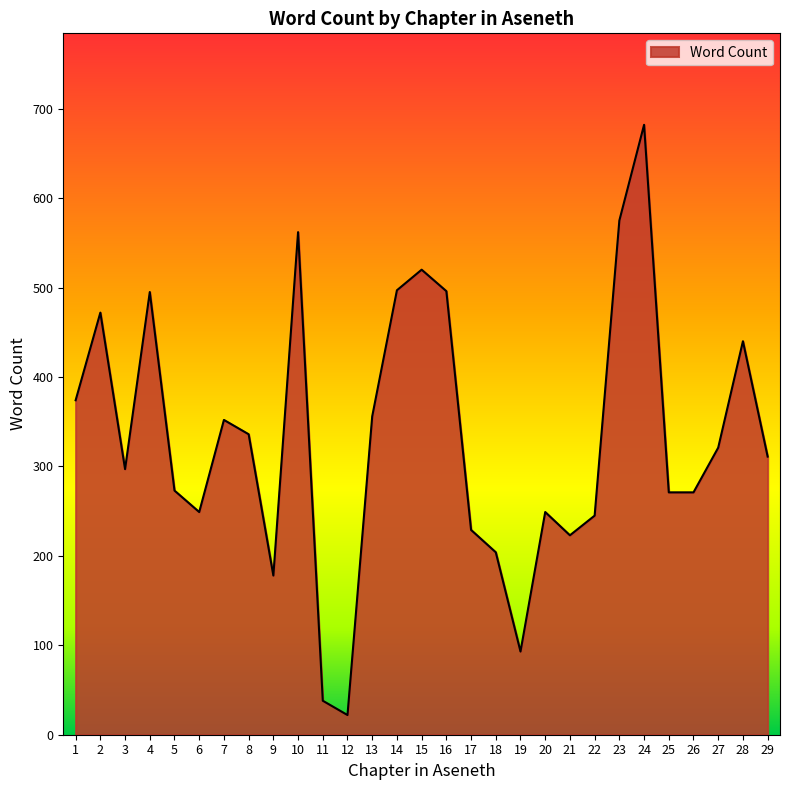

Count the number of data series in this chart.

1